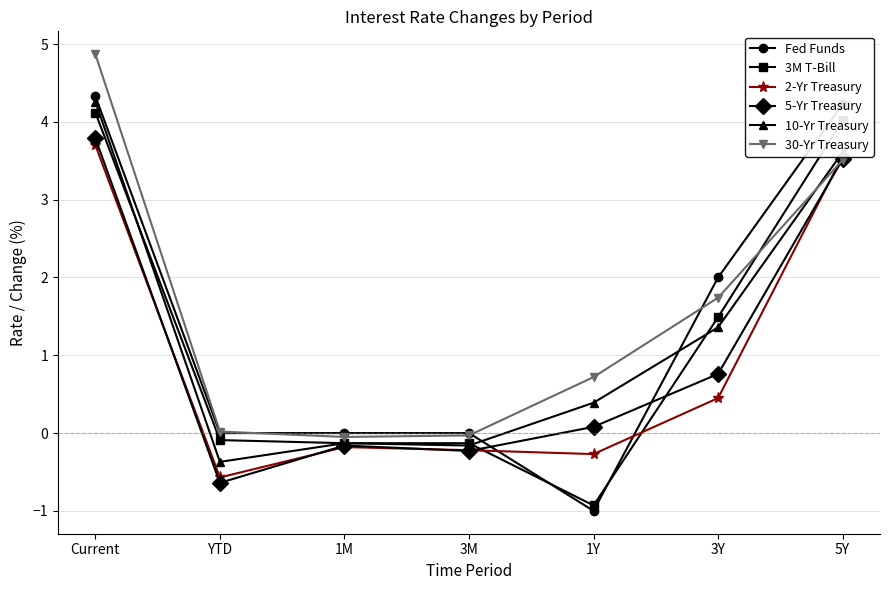

The value of 30-Yr Treasury at Current is 4.9. True or false?

True